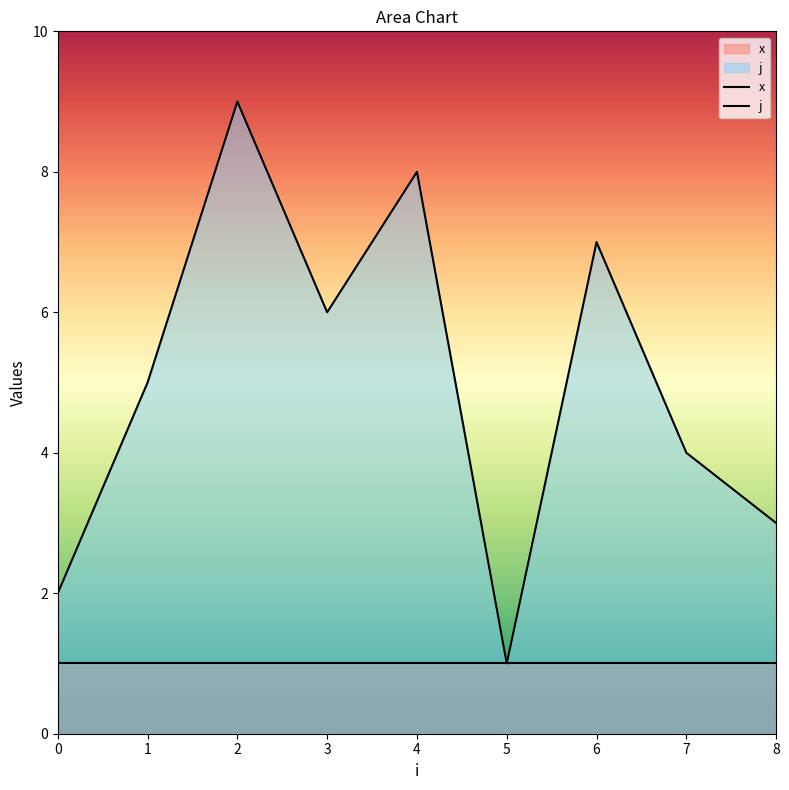

What is the maximum value shown in the chart?

9